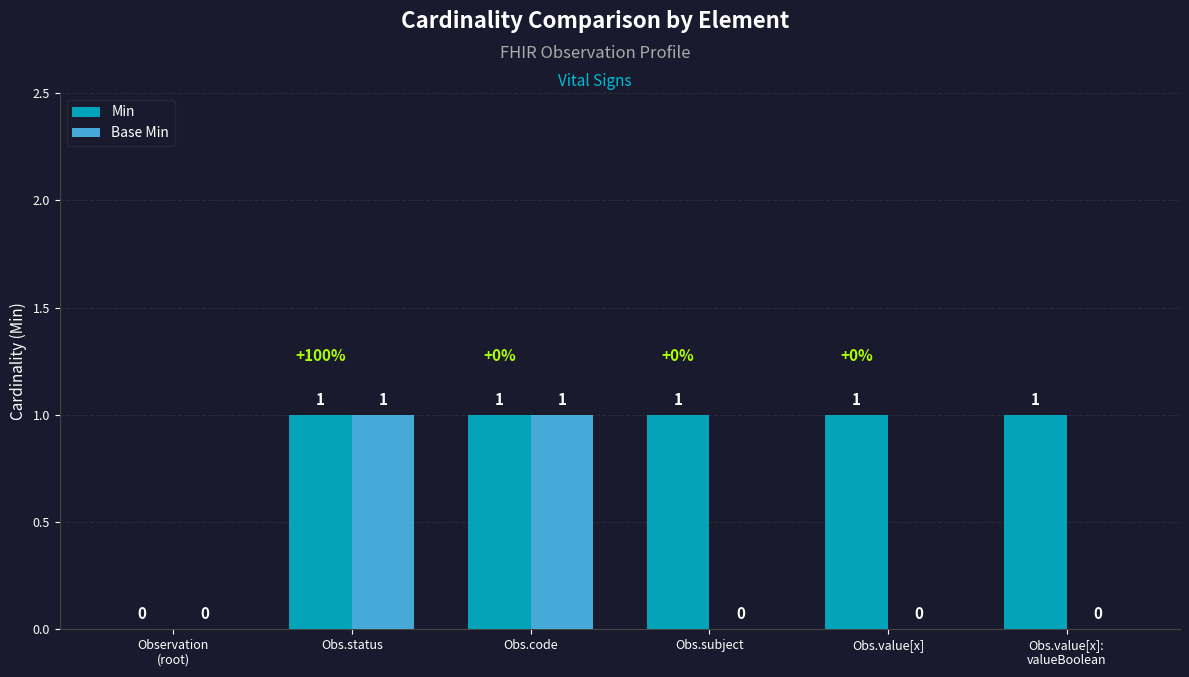

Is the value of Min at Obs.value[x] greater than the value of Base Min at Obs.subject?

Yes